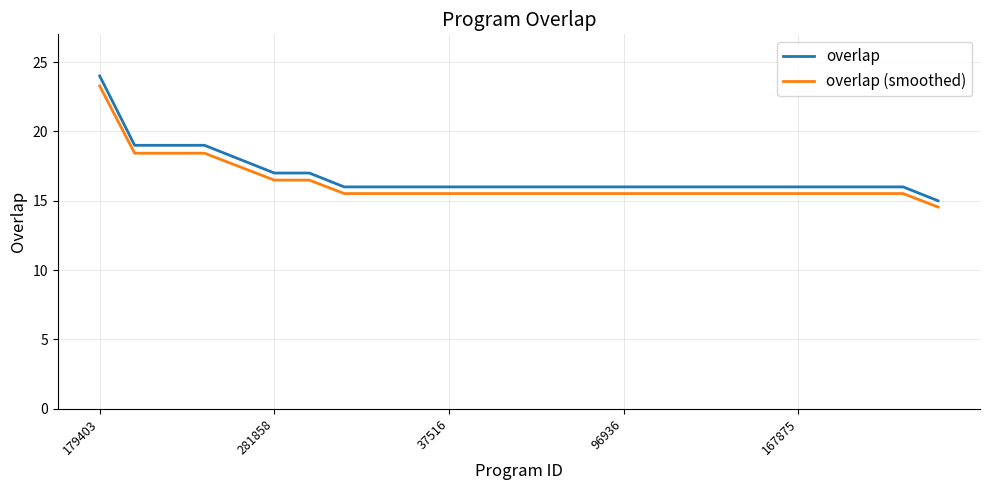

True or false: overlap and overlap (smoothed) cross at least once.

False